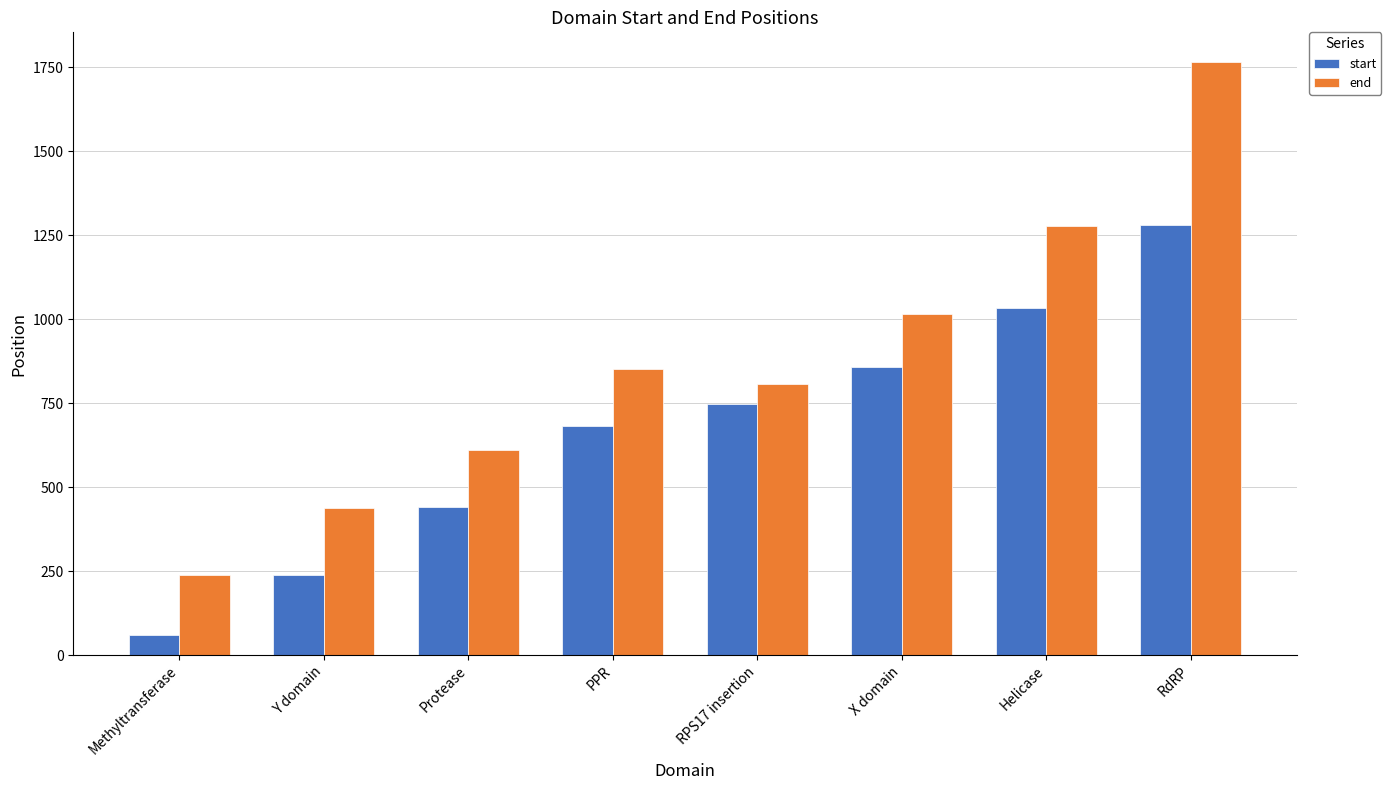

What is the label of the 1st bar from the left?

Methyltransferase